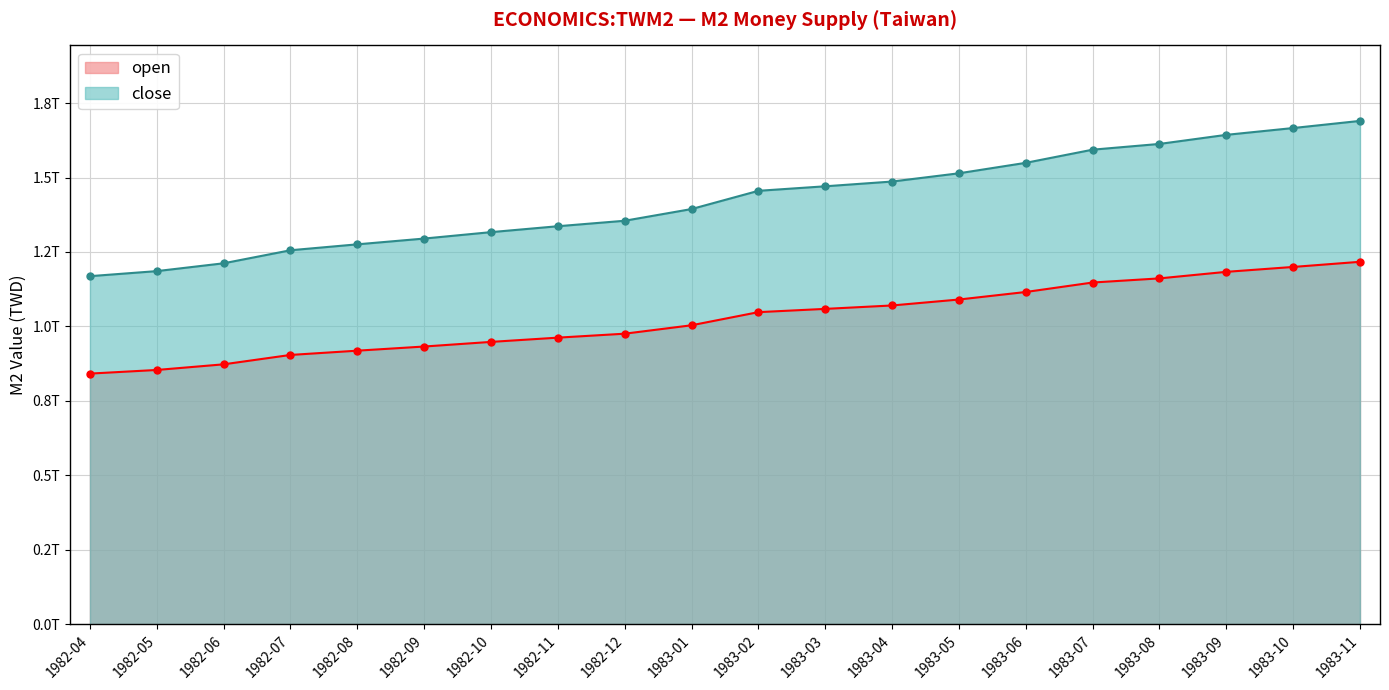

What are all the series names shown in the legend?

open, close